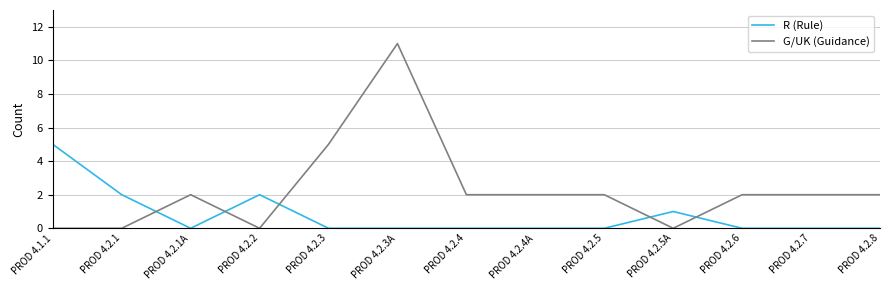

How many intersections are there between R (Rule) and G/UK (Guidance)?

5